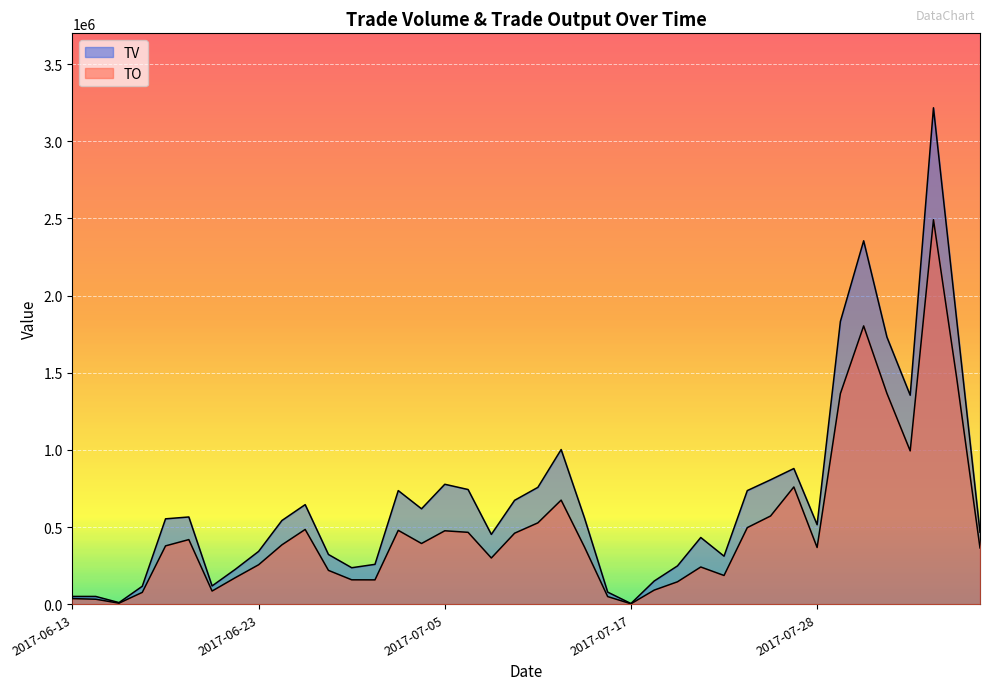

True or false: TV and TO intersect in this chart.

False